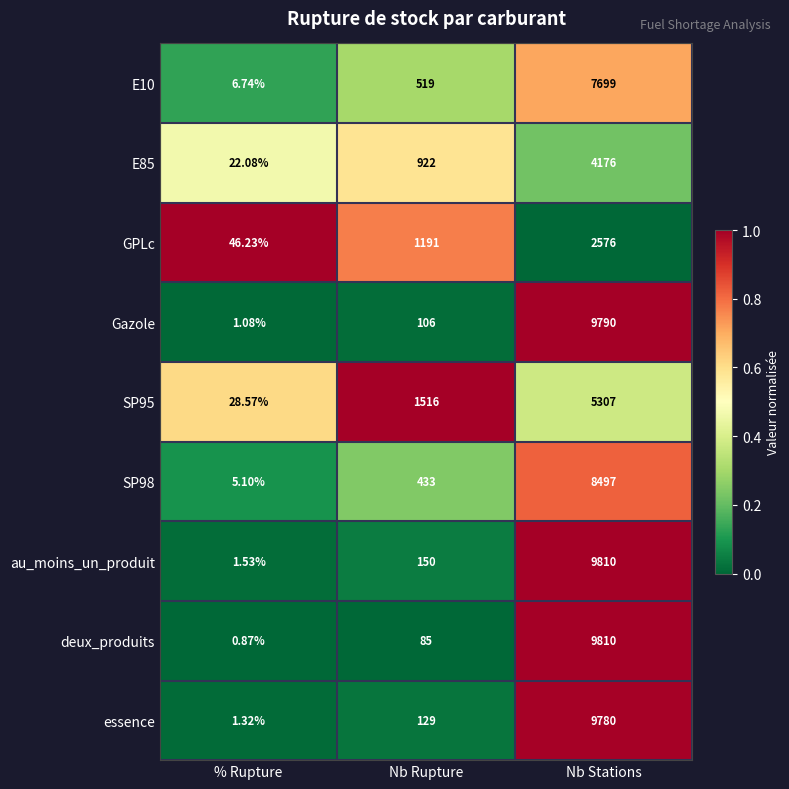

Which series changed the most between Nb Rupture and Nb Stations?

deux_produits